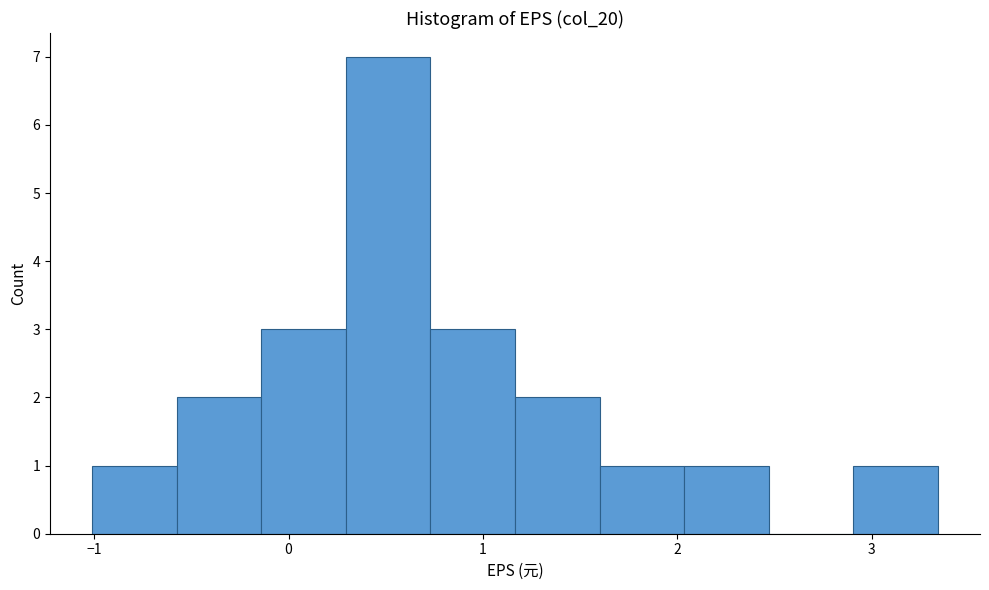

Reading left to right, transcribe this chart: for each bar, give the range it covers on the x-axis and its height. Neither the bar edges nor the heights are printed on the chart, so give them approximately, as read against the axes.

-1.0 to -0.6: 1
-0.6 to -0.1: 2
-0.1 to 0.3: 3
0.3 to 0.7: 7
0.7 to 1.2: 3
1.2 to 1.6: 2
1.6 to 2.0: 1
2.0 to 2.5: 1
2.5 to 2.9: 0
2.9 to 3.3: 1